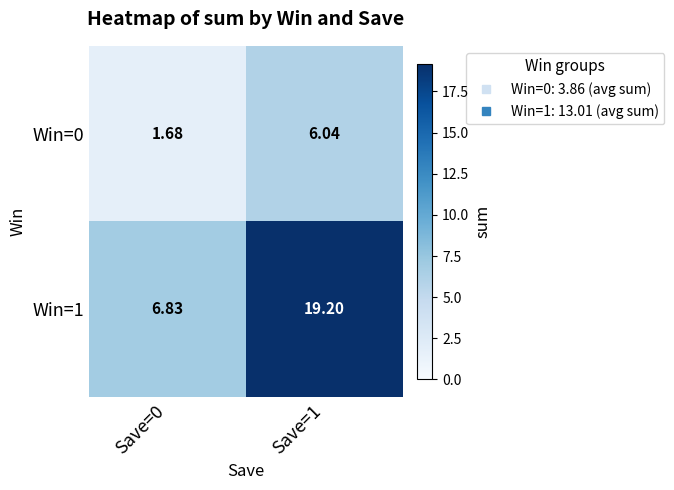

Which series has the largest total across all categories?

Win=1